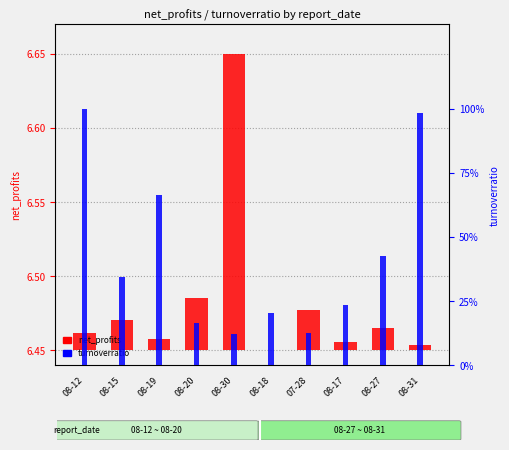

How many groups of bars are there?

10